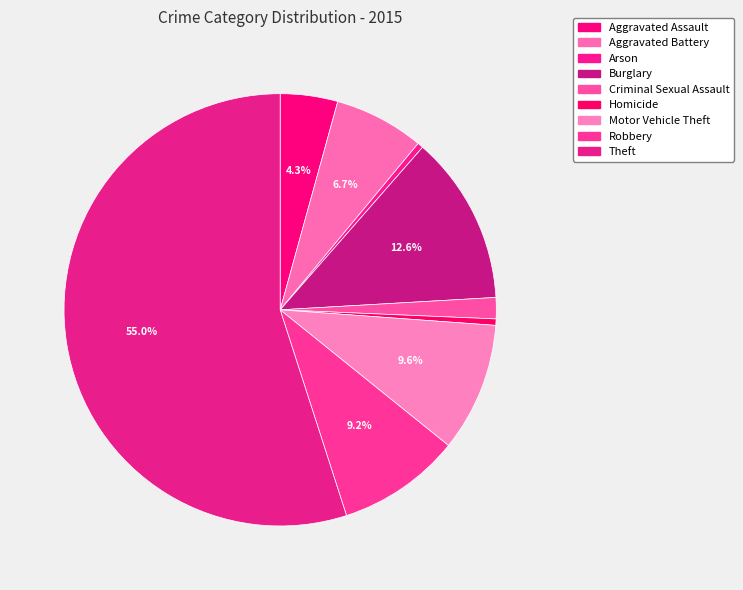

How many segments does this pie chart have?

9